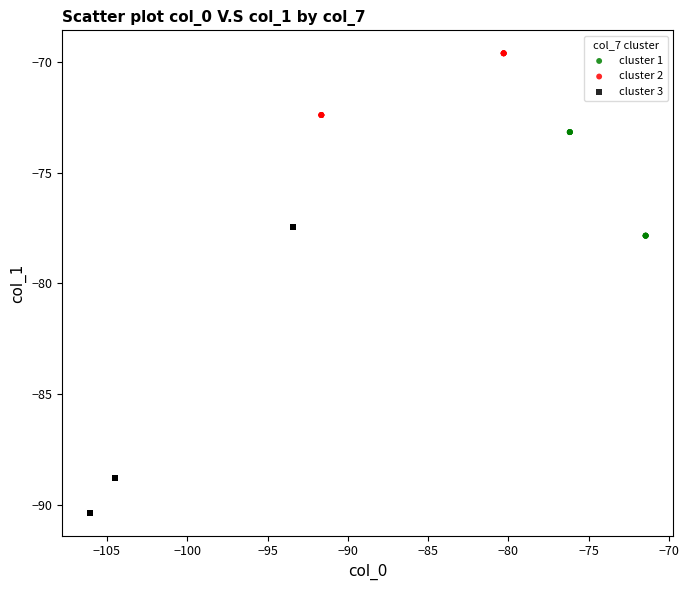

Which series has the largest Y range (max minus min)?

cluster 3